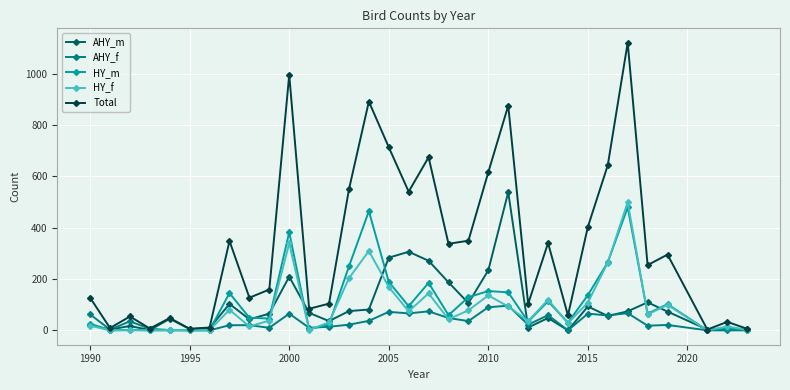

What is the greatest value displayed?

1120